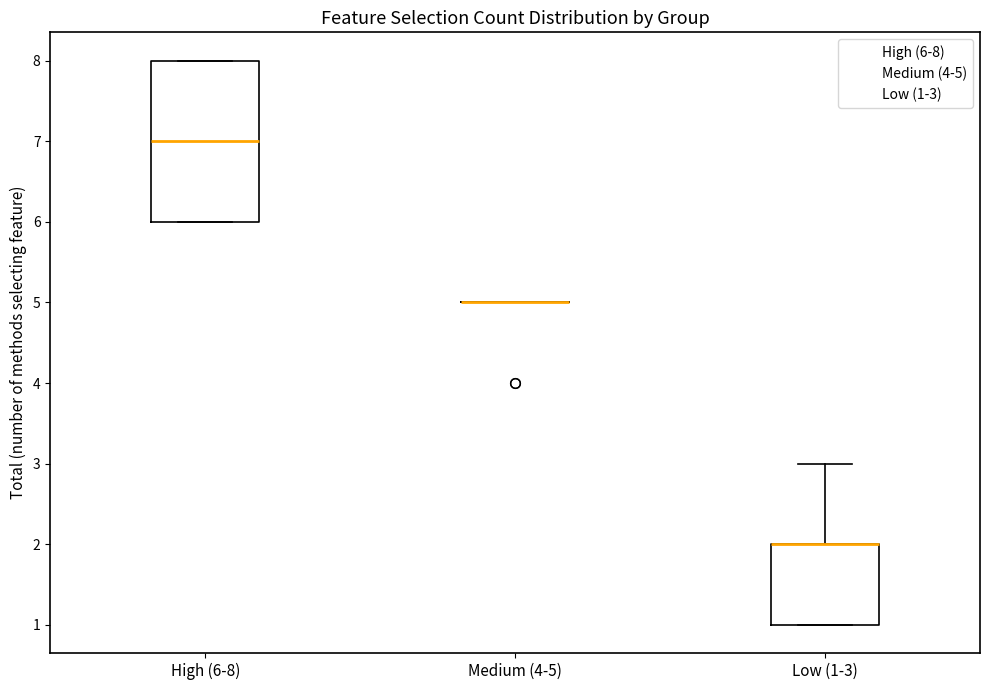

Reading left to right, read every box against the y-axis: the position of its median line, the range the box covers, and the ends of its whiskers. The values are not printed on the chart, so give them approximately, as read against the axis.

High (6-8): median 7, box 6 to 8, whiskers 6 to 8
Medium (4-5): box collapsed to a line at 5, whiskers 5 to 5
Low (1-3): median 2 (drawn on the box's upper edge), box 1 to 2, whiskers 1 to 3